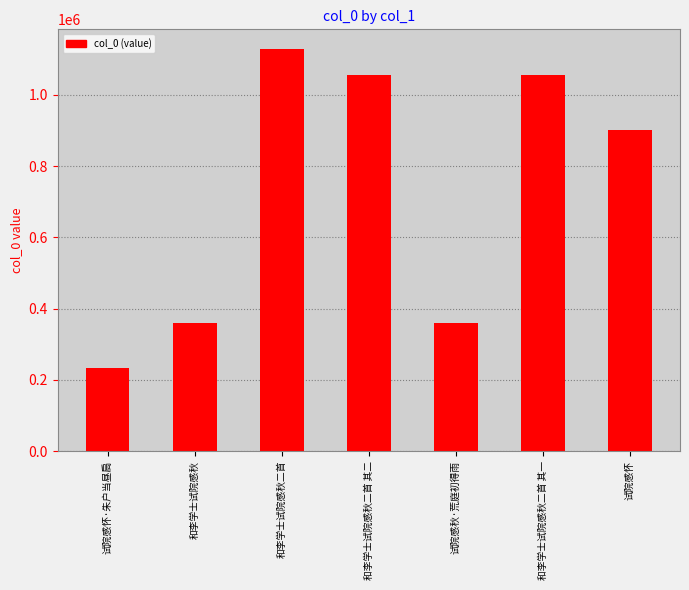

What value does the data have at 试院感怀, to the nearest 50?

901450